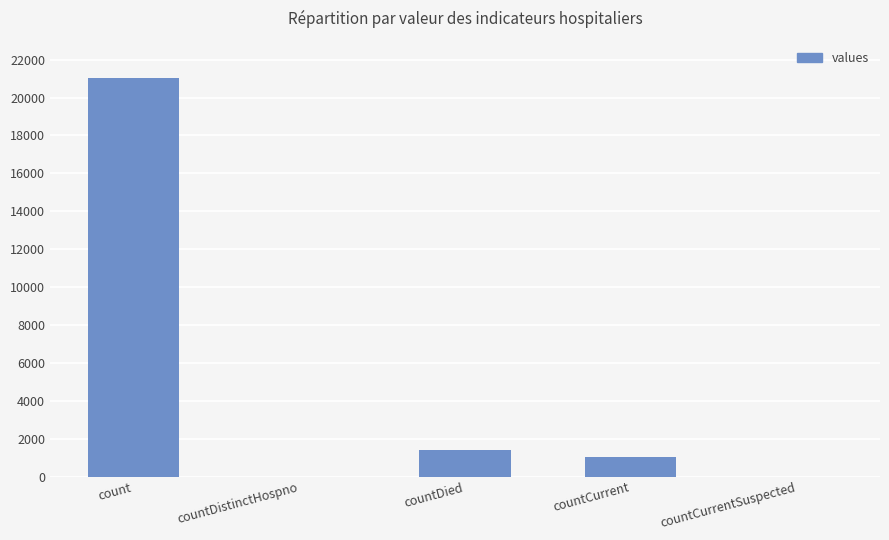

Reading right to left, transcribe all the data shown in this chart.

0	1006	1405	0	21050